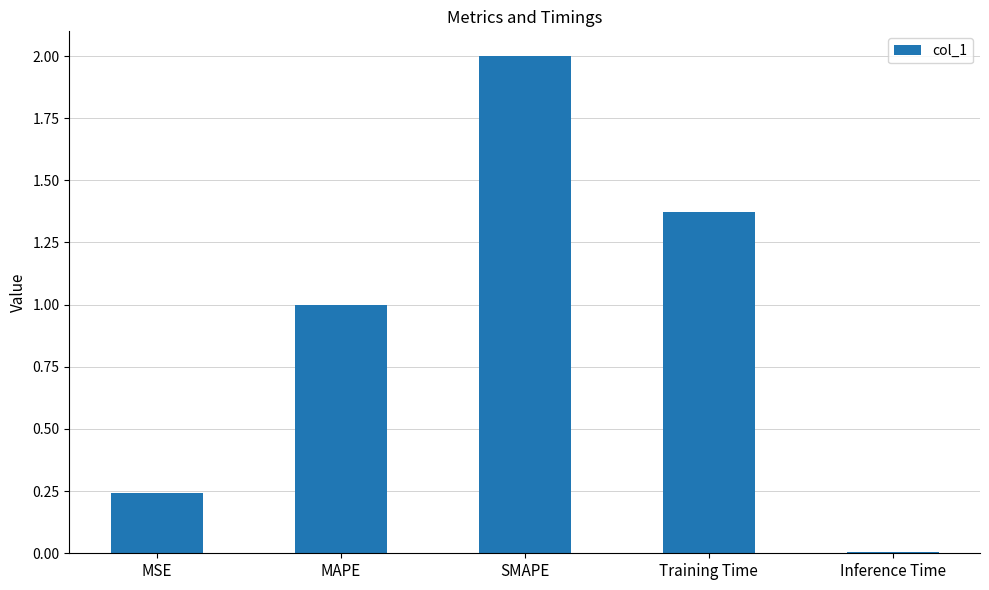

List the labels in order of value, largest first.

SMAPE, Training Time, MAPE, MSE, Inference Time